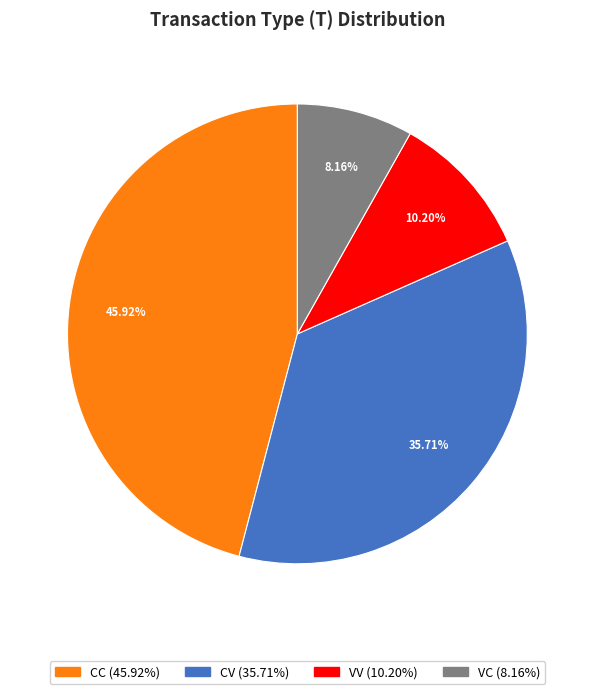

What percentage is the CV slice, to the nearest percent?

36%